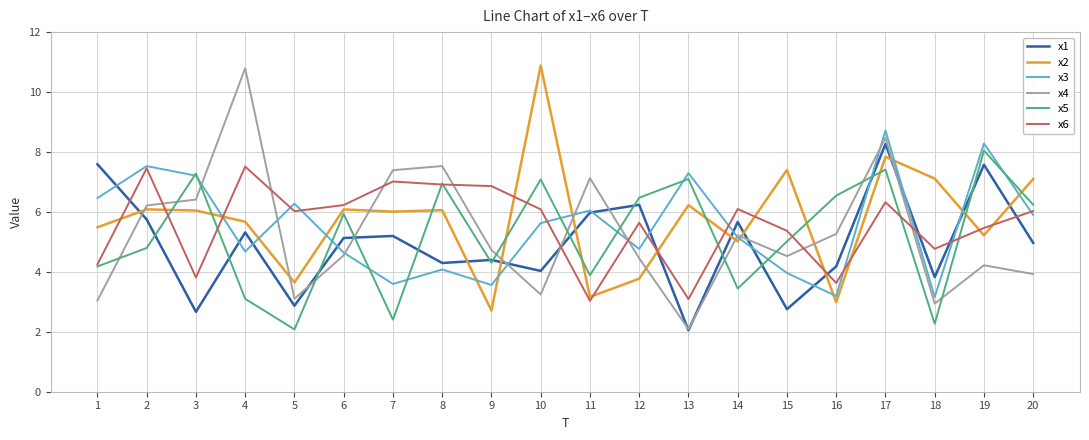

Is the value of x6 at 1 greater than the value of x4 at 10?

Yes